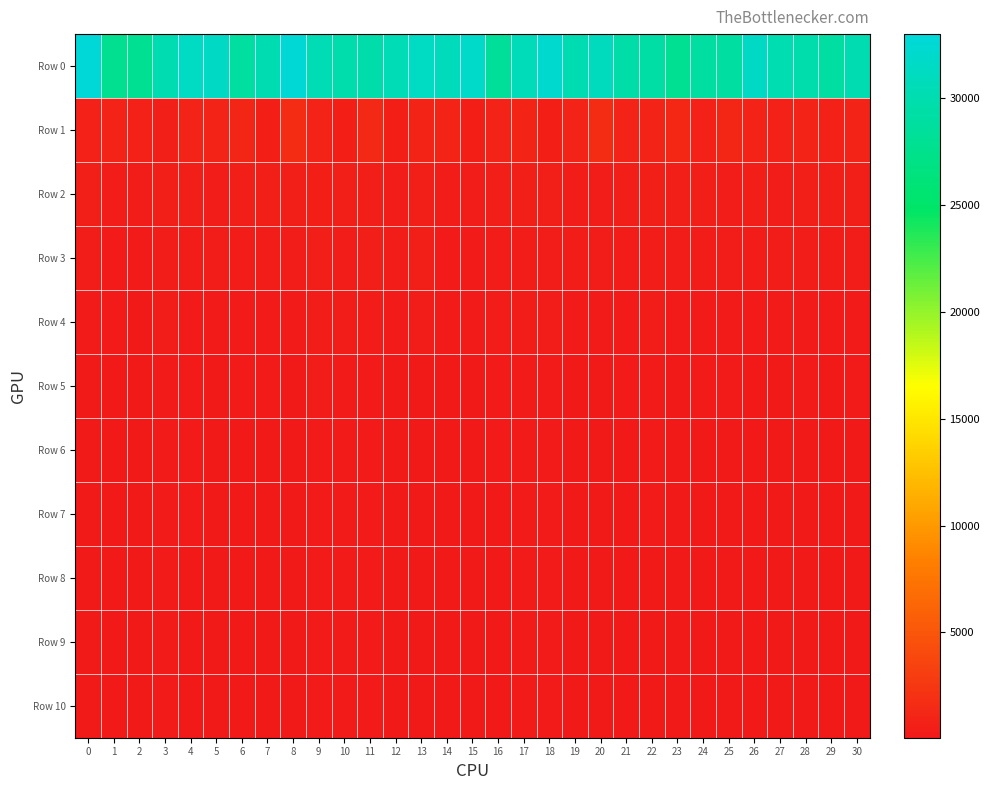

Which series has the largest range (max minus min)?

Row 0